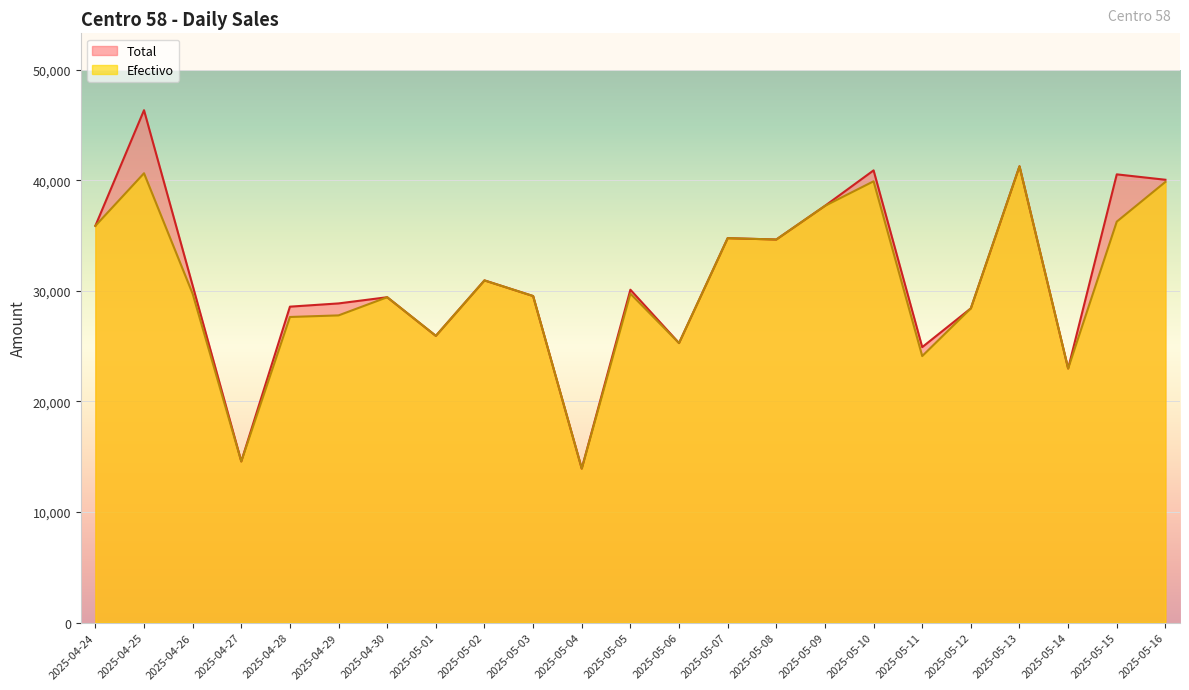

Is it true that Total equals 40862.3 at 2025-04-26?

False